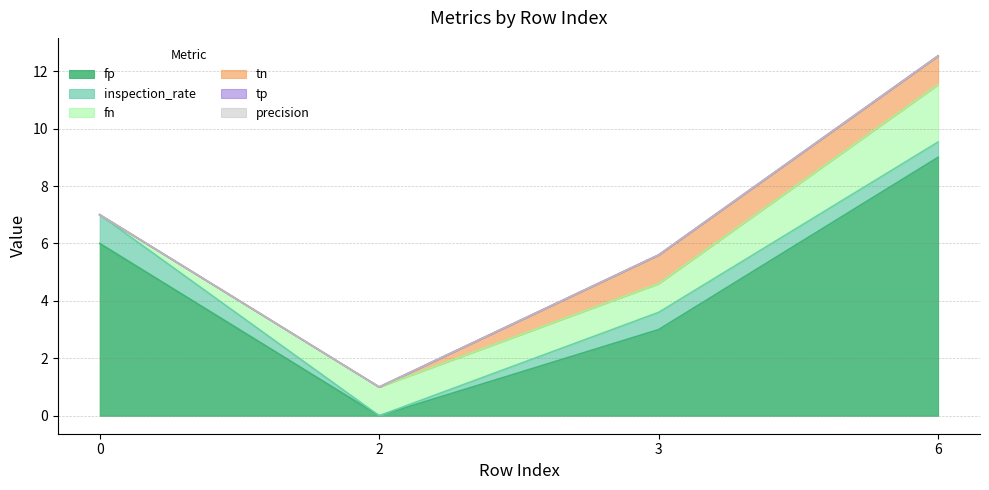

Rank the series by their maximum value, from lowest to highest.

tp, precision, inspection_rate, tn, fn, fp